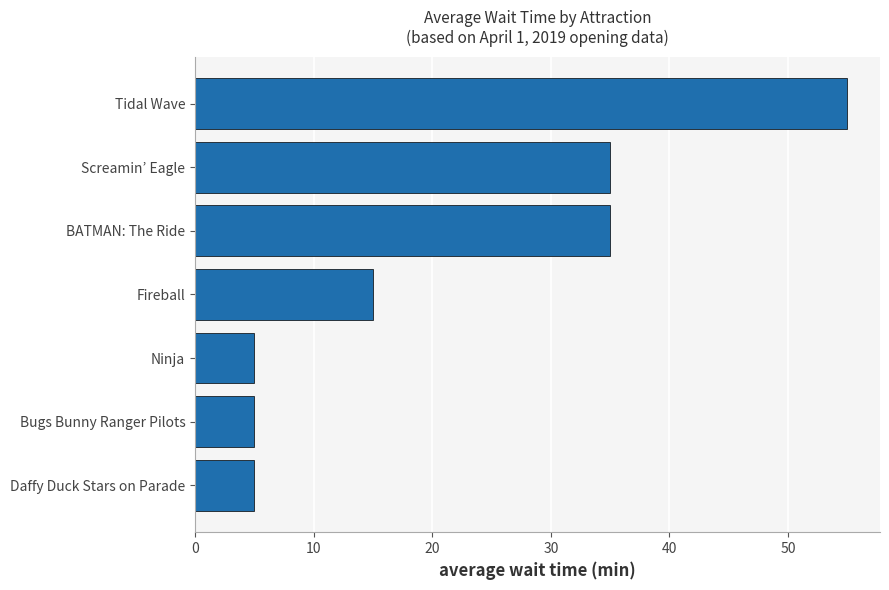

The value at Fireball is 15. True or false?

True